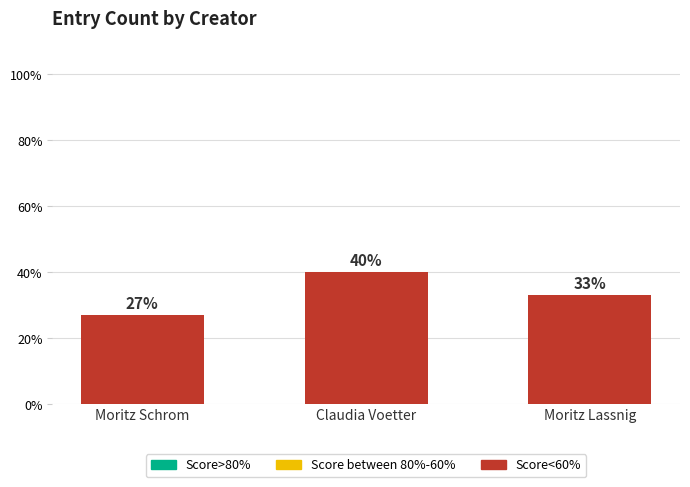

What is the label of the 2nd bar from the right?

Claudia Voetter